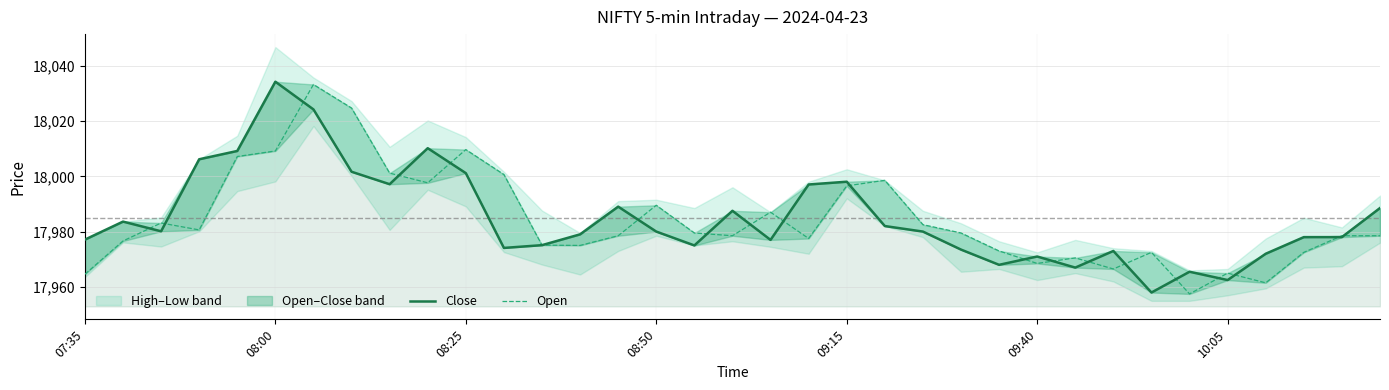

After their last crossing, which series has the higher values: Close or Open?

Close